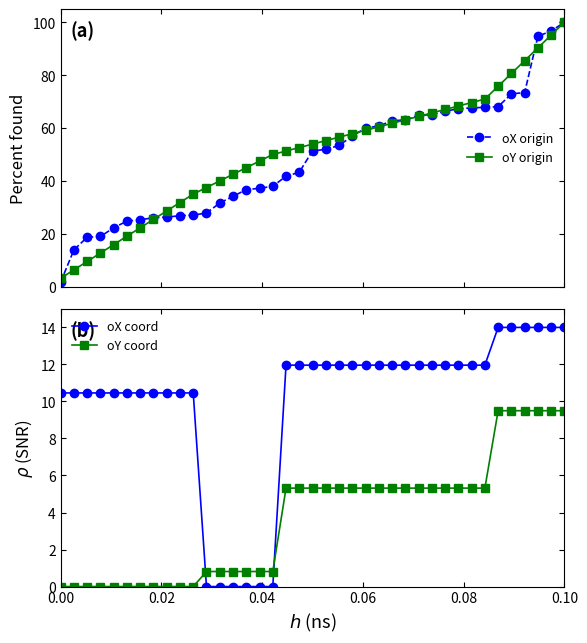

Does the chart have visible grid lines?

No